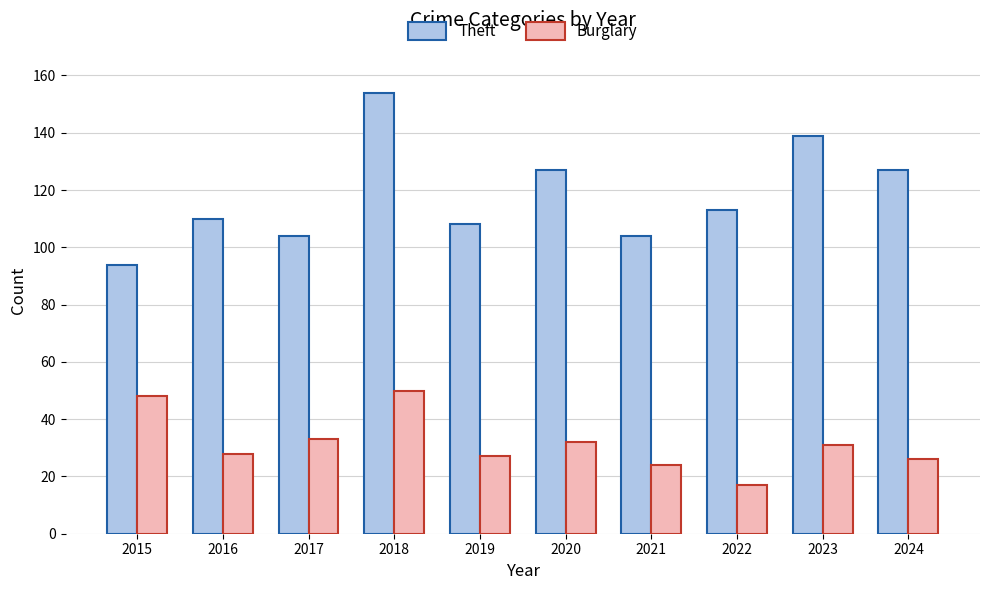

True or false: Theft has a value of 182 at 2021.

False